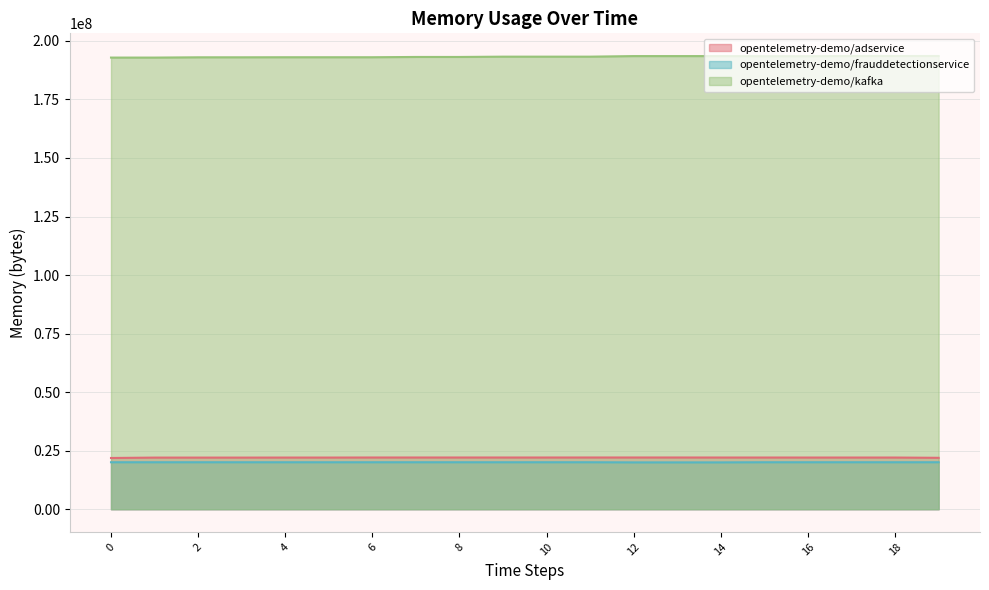

At which label does opentelemetry-demo/frauddetectionservice first exceed 20061936?

1